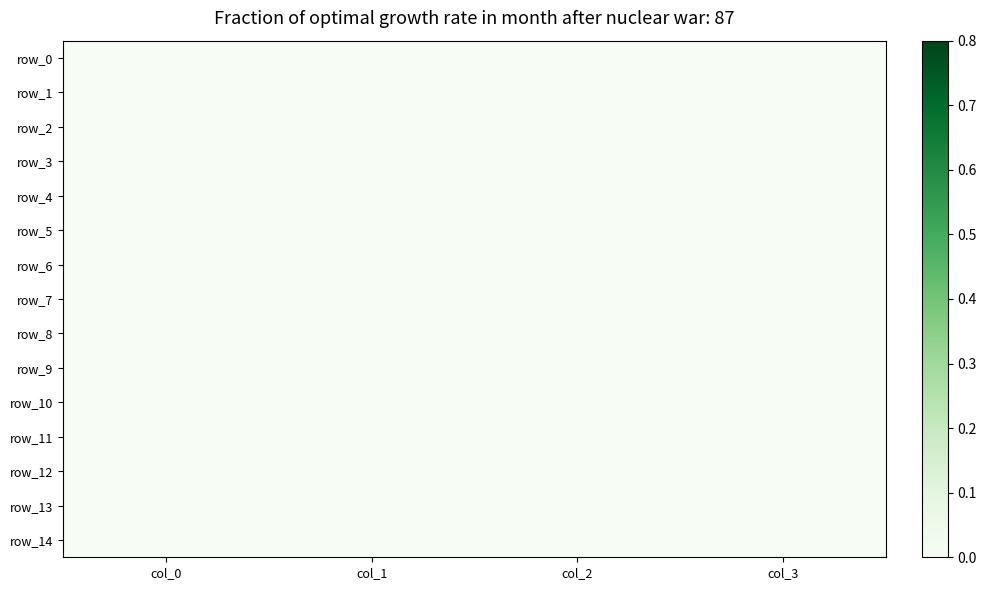

Rank the series by their maximum value, from highest to lowest.

row_5, row_6, row_4, row_0, row_1, row_2, row_3, row_7, row_8, row_9, row_10, row_11, row_12, row_13, row_14